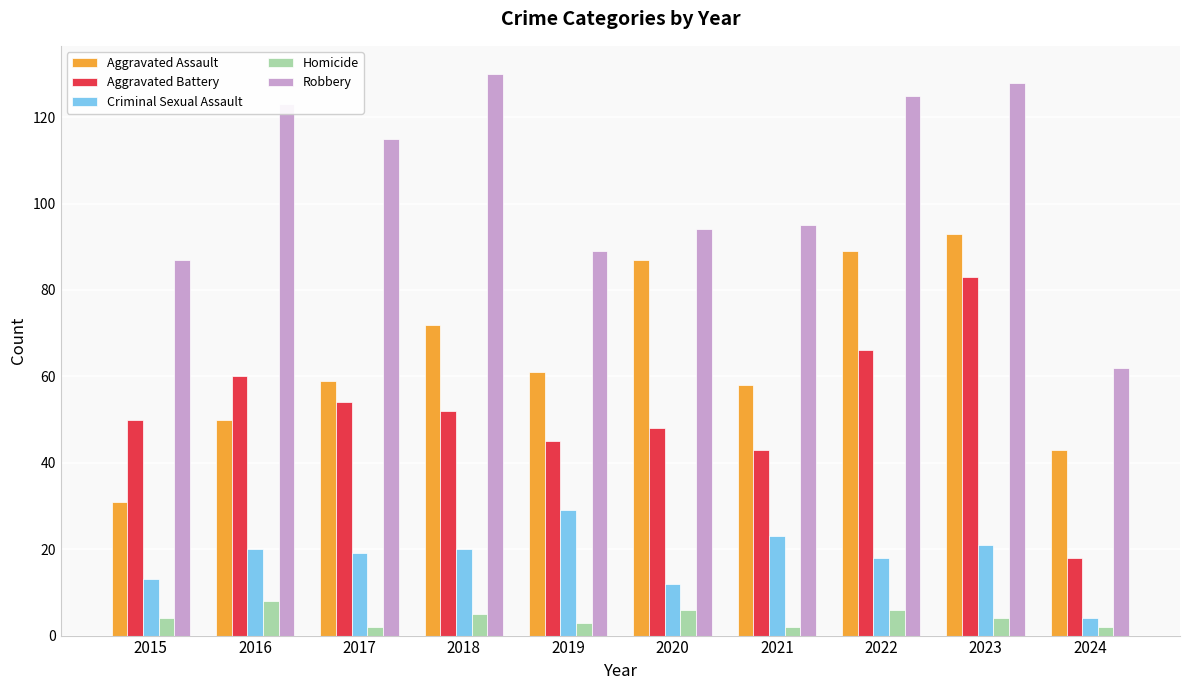

Is it true that Criminal Sexual Assault equals 27 at 2022?

False